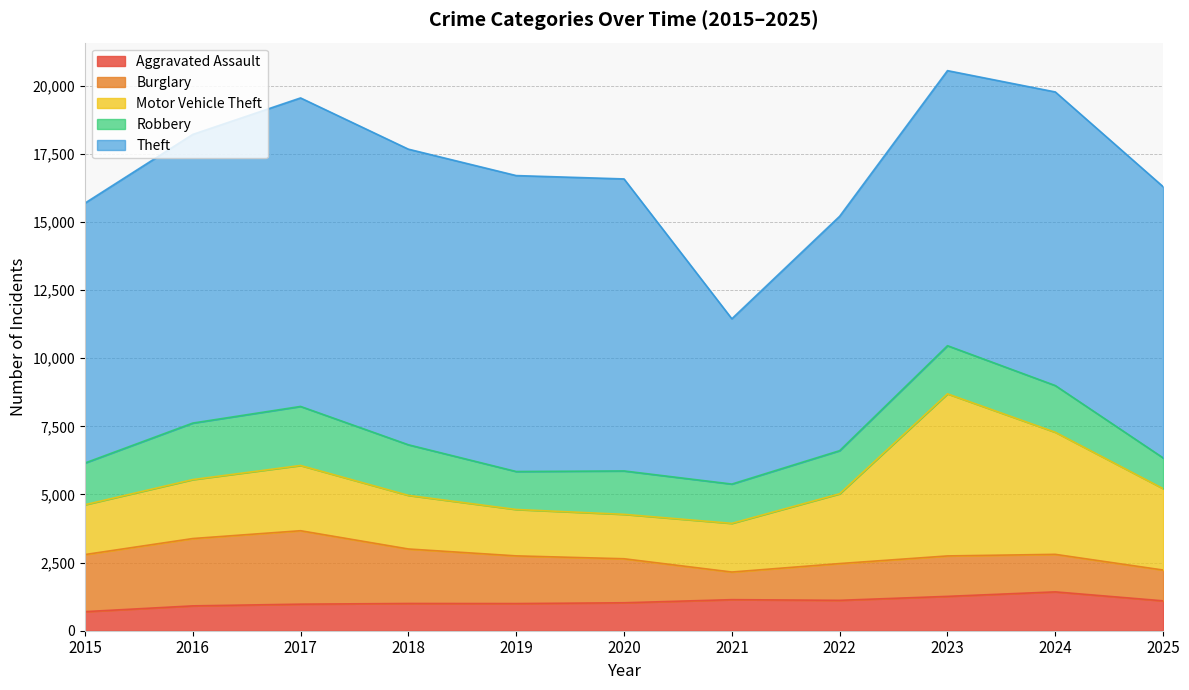

Between 2020 and 2024, which is larger?

2024